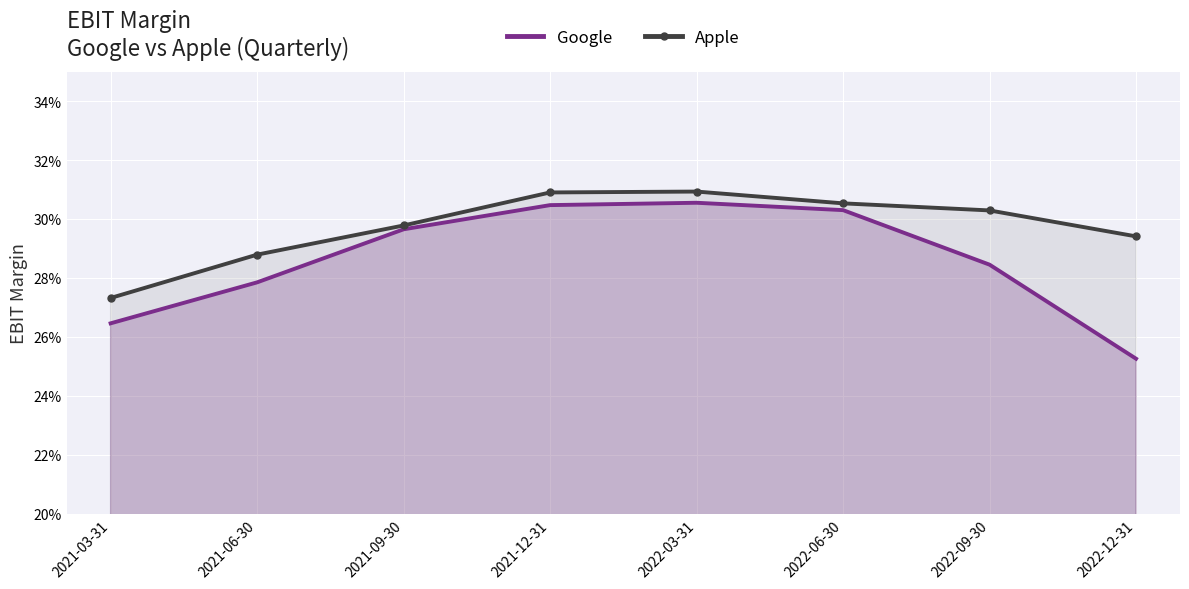

Rank the categories by Google value from lowest to highest.

2022-12-31, 2021-03-31, 2021-06-30, 2022-09-30, 2021-09-30, 2022-06-30, 2021-12-31, 2022-03-31